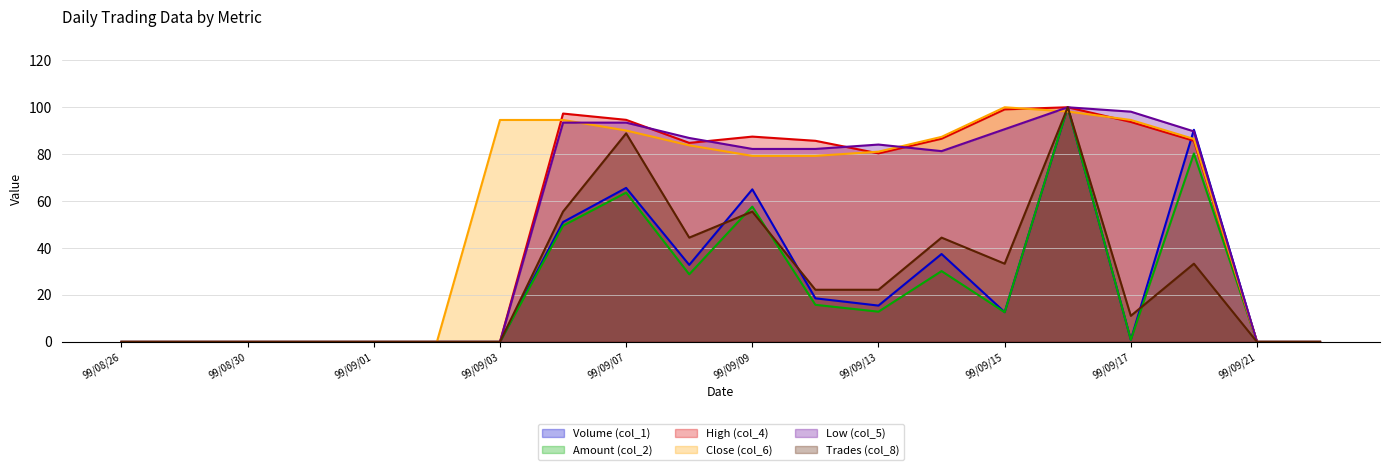

At how many categories does at least one series exceed 83?

12